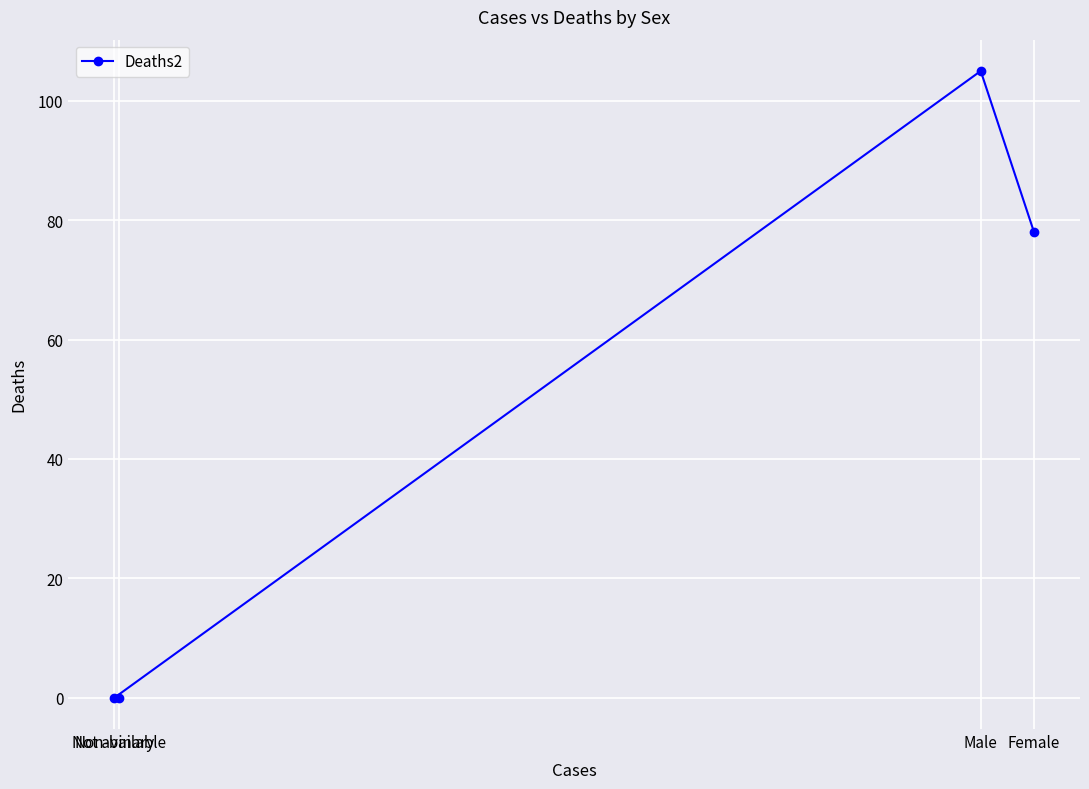

What is the greatest value displayed?

105